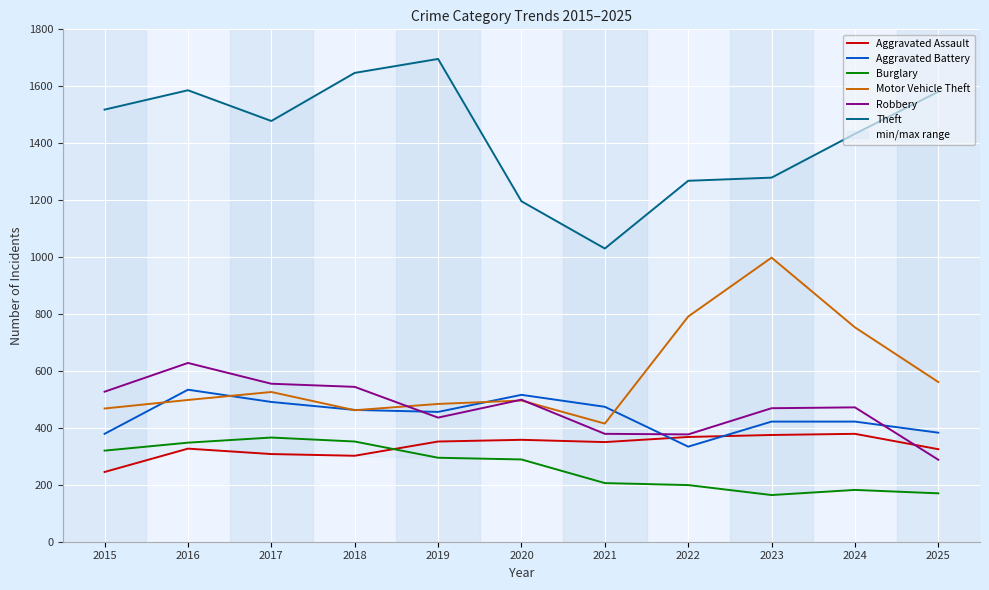

True or false: Aggravated Battery and Aggravated Assault intersect in this chart.

True